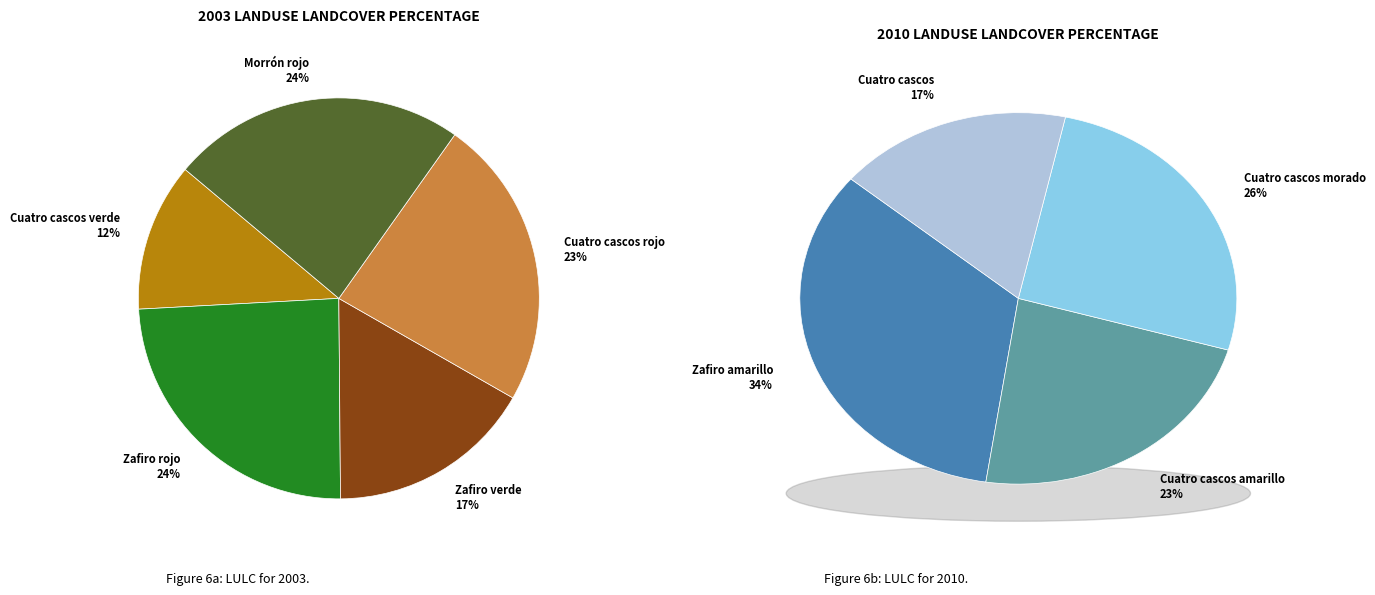

True or false: Zafiro verde accounts for 1% of the total.

False